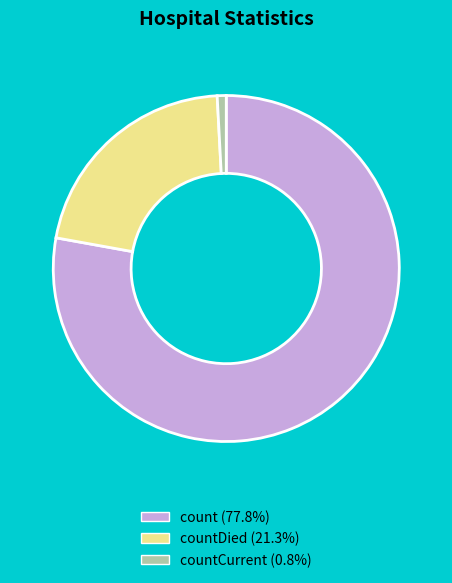

How many segments does this pie chart have?

3